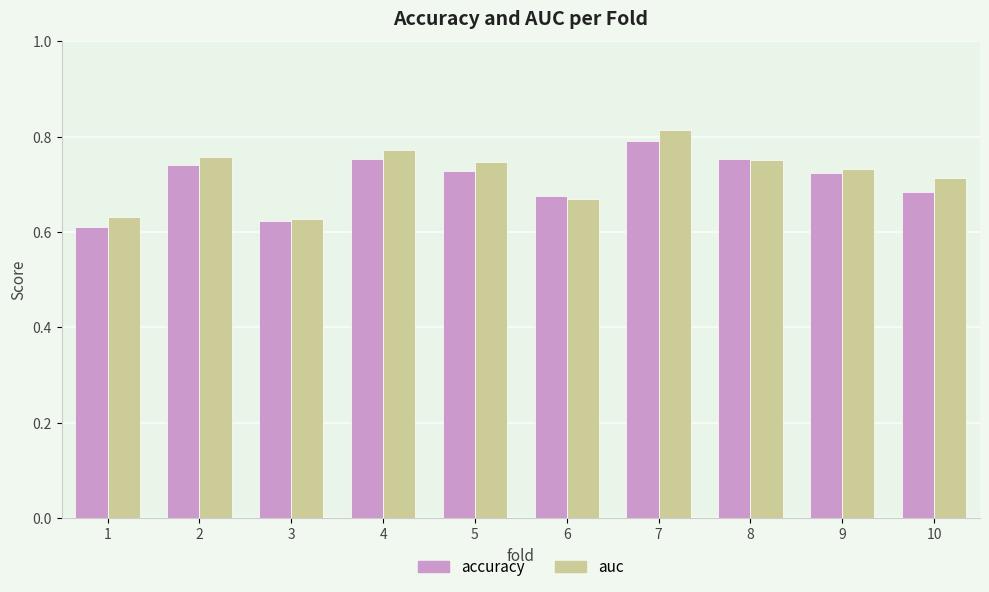

Are the bars horizontal?

No